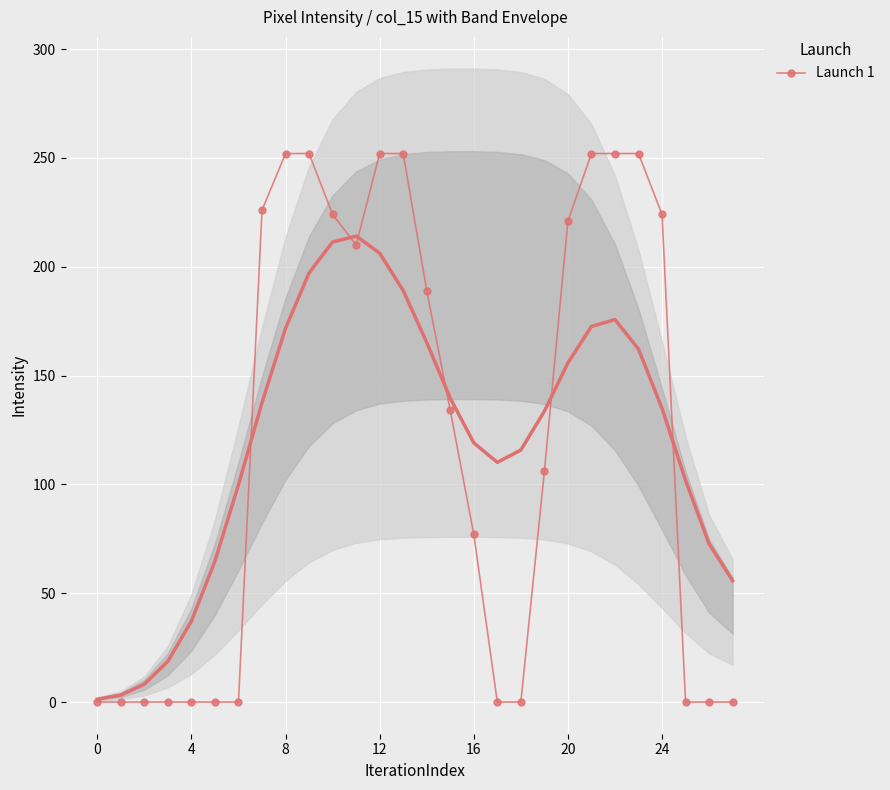

Which label corresponds to the largest value in the chart?

8